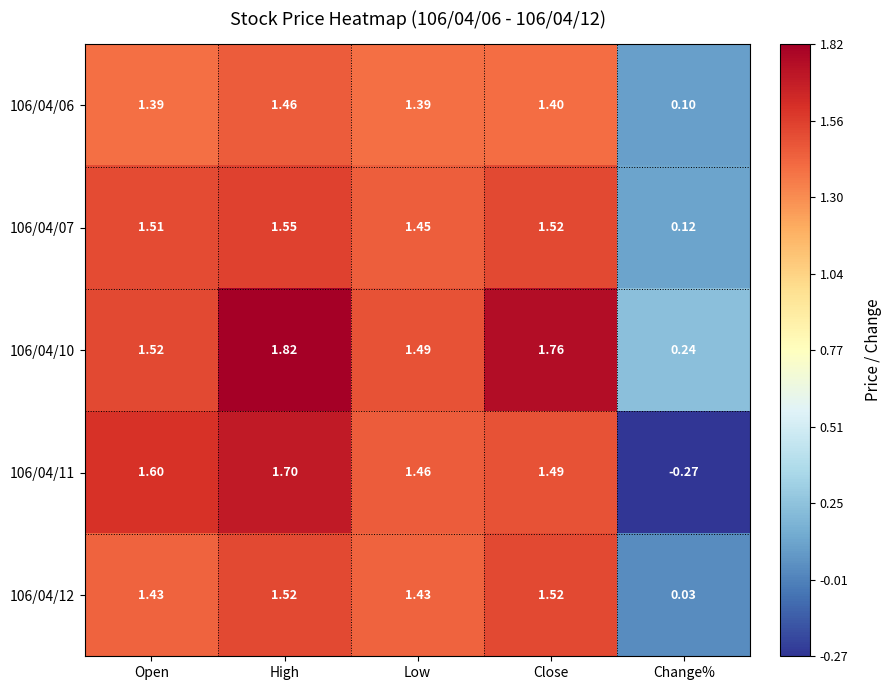

Is the value of 106/04/12 at High greater than the value of 106/04/10 at Low?

Yes